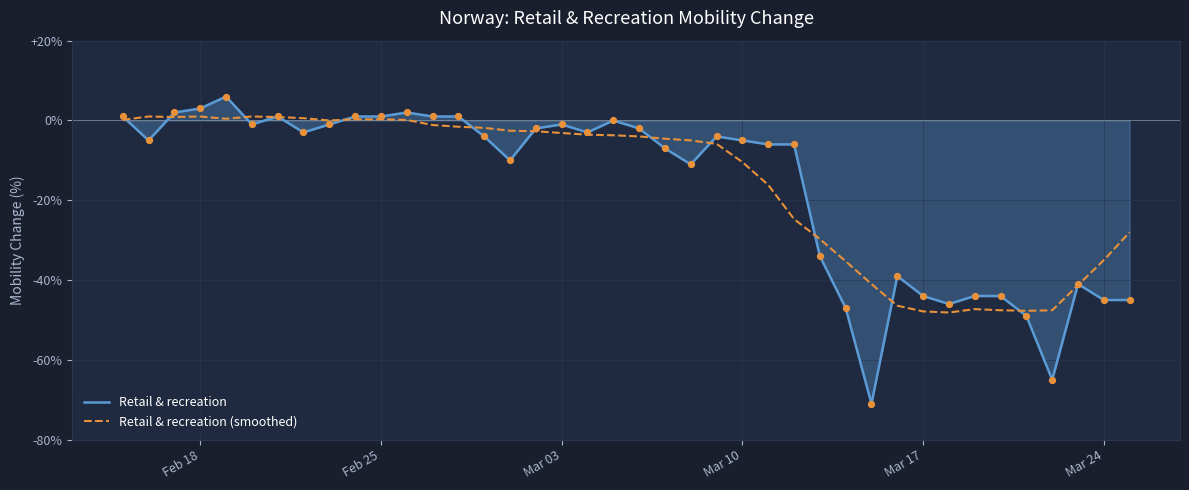

What is the minimum value for Retail & recreation?

-71.0